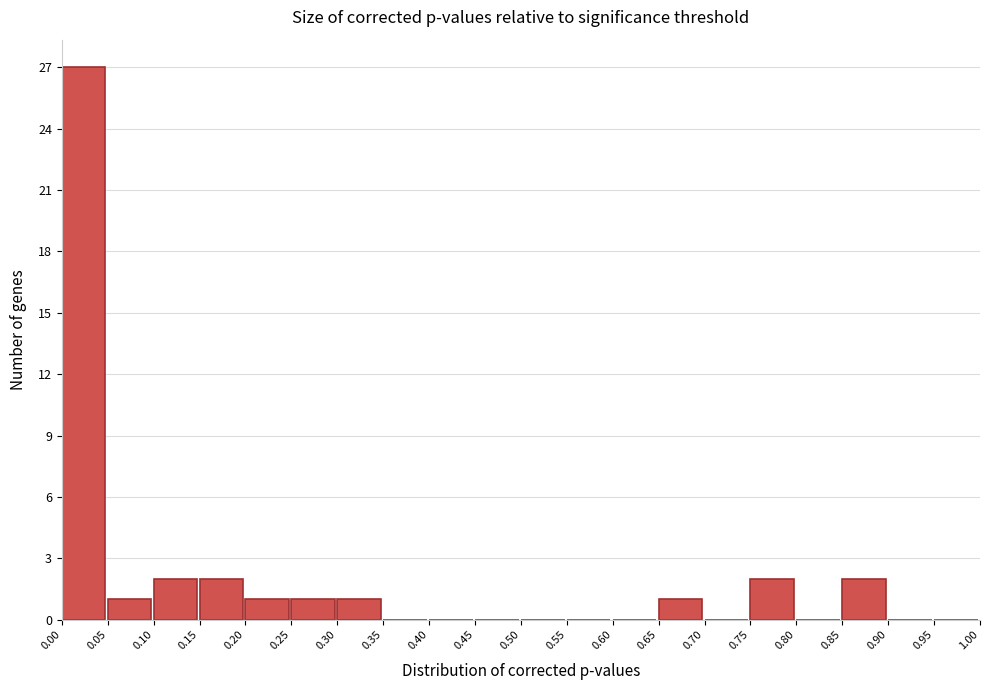

Reading left to right, transcribe this chart: for each bar, give the range it covers on the x-axis and its height. The values are not printed on the chart, so give them approximately, as read against the axis.

0.00 to 0.05: 27
0.05 to 0.10: 1
0.10 to 0.15: 2
0.15 to 0.20: 2
0.20 to 0.25: 1
0.25 to 0.30: 1
0.30 to 0.35: 1
0.35 to 0.40: 0
0.40 to 0.45: 0
0.45 to 0.50: 0
0.50 to 0.55: 0
0.55 to 0.60: 0
0.60 to 0.65: 0
0.65 to 0.70: 1
0.70 to 0.75: 0
0.75 to 0.80: 2
0.80 to 0.85: 0
0.85 to 0.90: 2
0.90 to 0.95: 0
0.95 to 1.00: 0